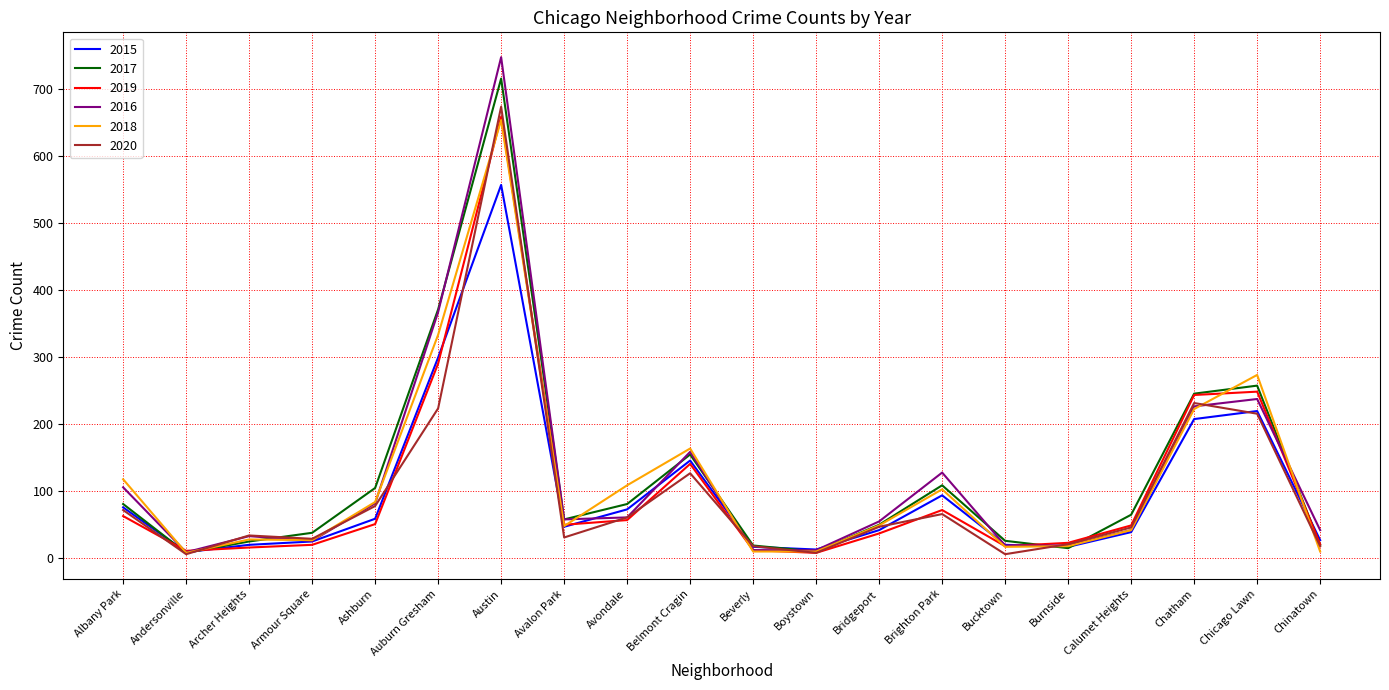

Count the number of categories in the chart.

20